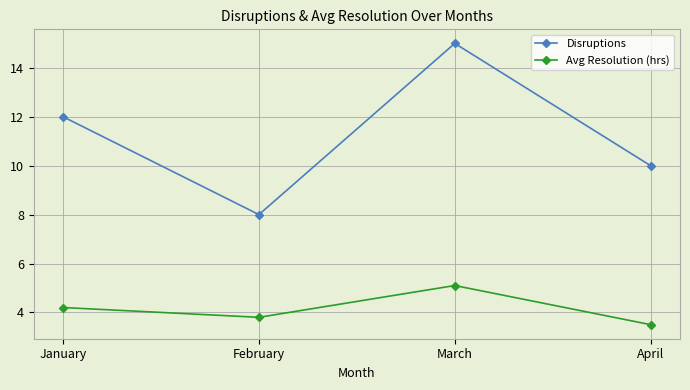

At February, list the series in order from largest to smallest.

Disruptions, Avg Resolution (hrs)